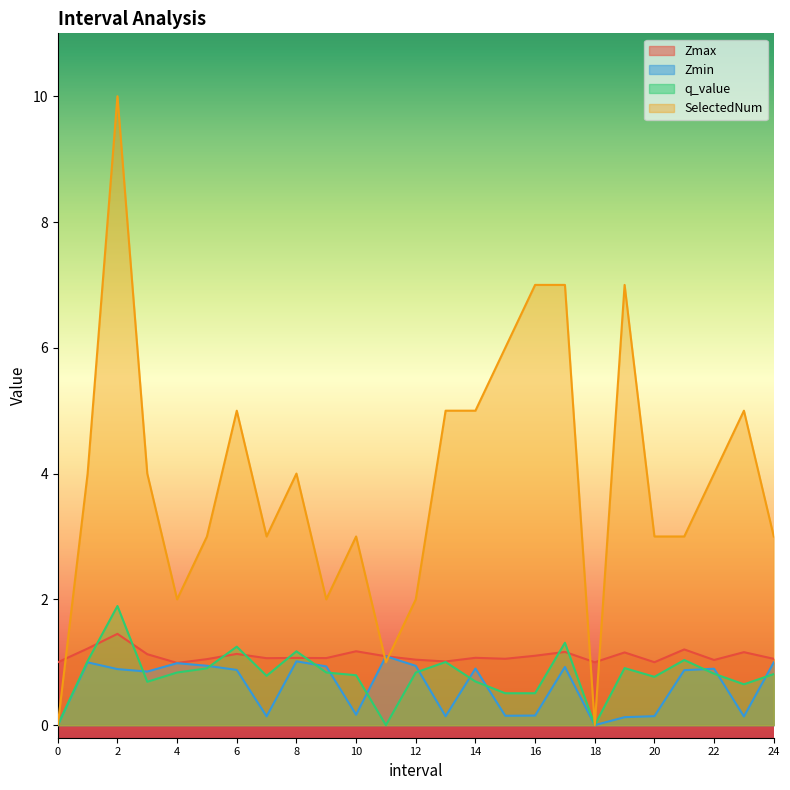

Is it true that Zmin equals -0.7 at 18?

False